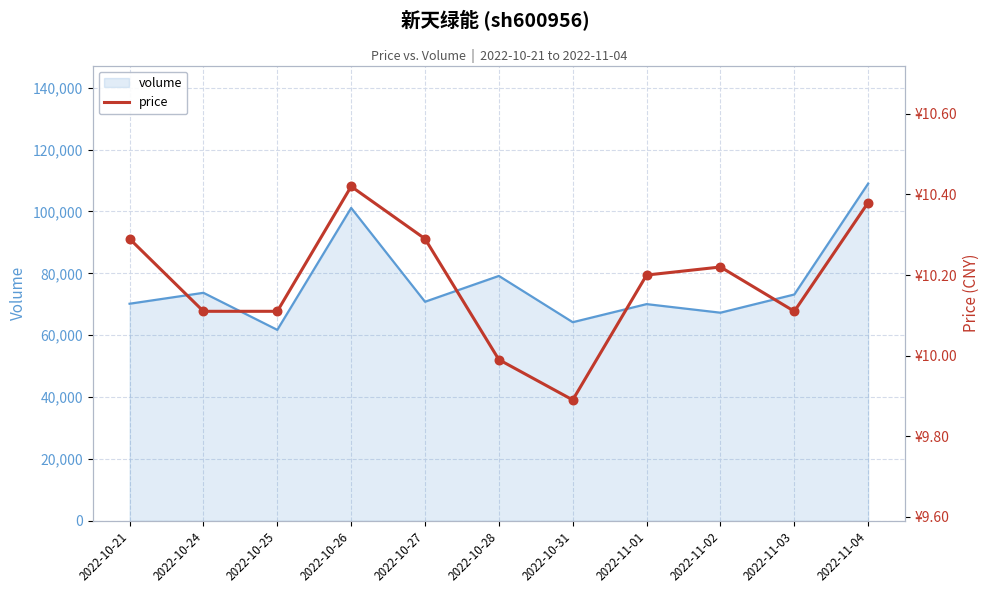

What is the ratio of the value at 2022-10-21 to the value at 2022-11-03?

1.0